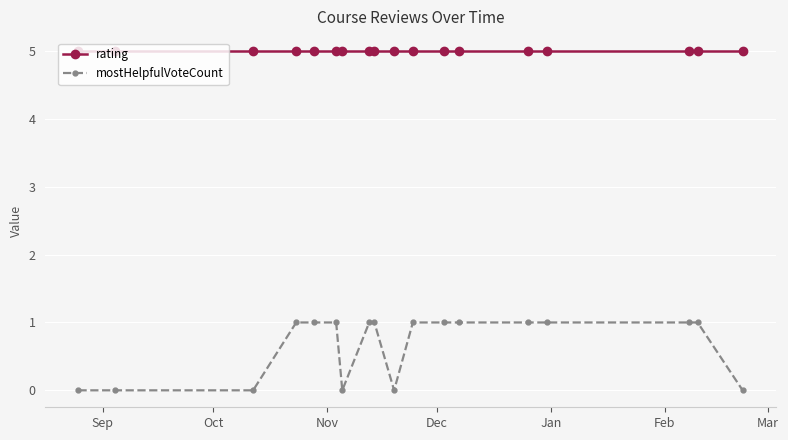

Rank the series by their maximum value, from lowest to highest.

mostHelpfulVoteCount, rating